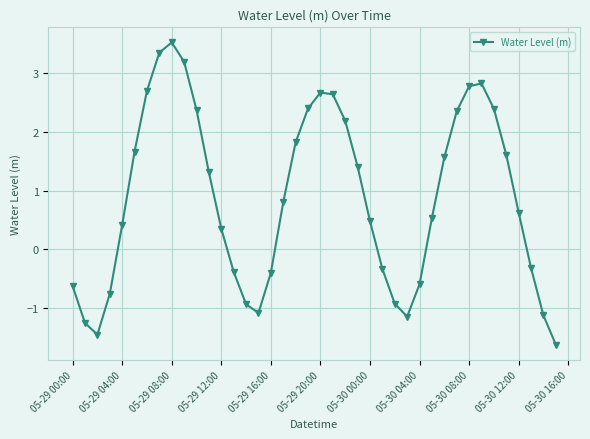

What is the sum of all values?

35.0